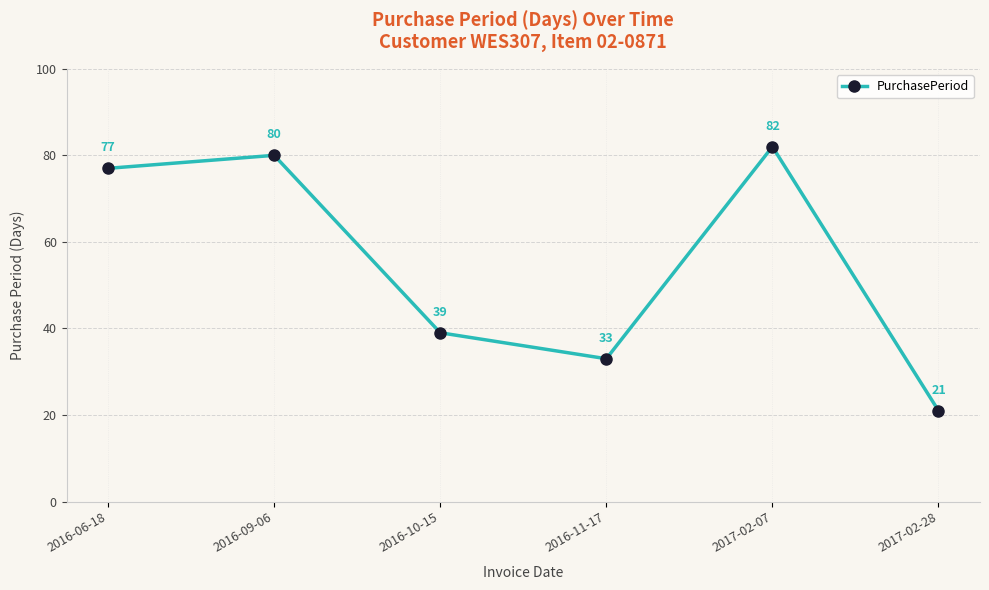

What is the value of the 2nd point from the left?

80